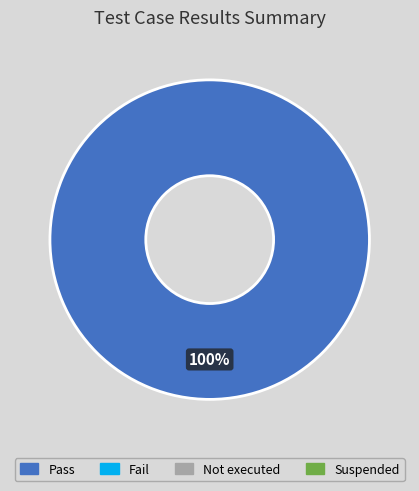

Is there any slice that represents more than half of the pie?

Yes